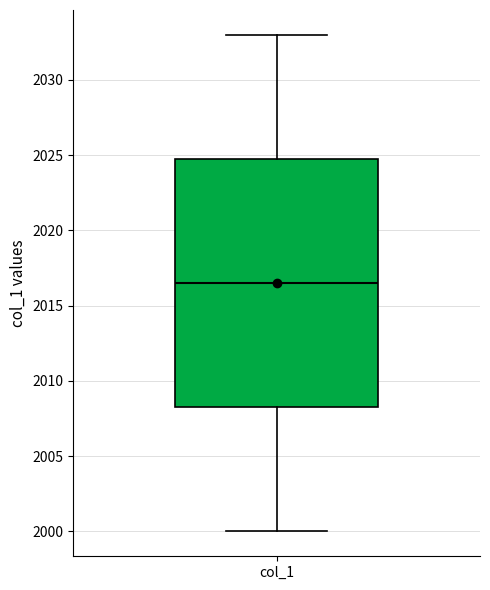

Read this box plot against the y-axis: the position of the median line, the range covered by the box, and the ends of both whiskers. The values are not printed on the chart, so give them approximately, as read against the axis.

median 2016.5, box 2008.5 to 2025.0, whiskers 2000.0 to 2033.0